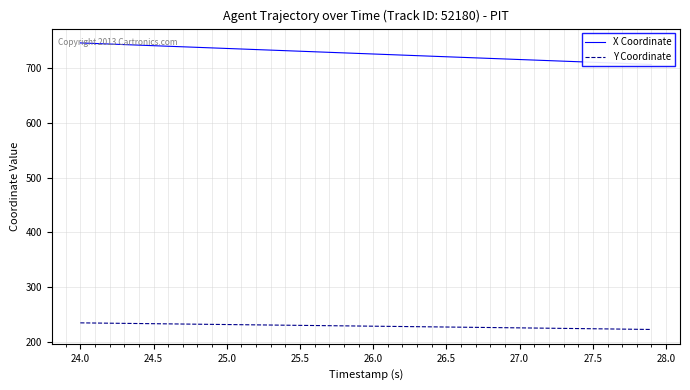

Is it true that Y Coordinate equals 66.6 at 25.0?

False